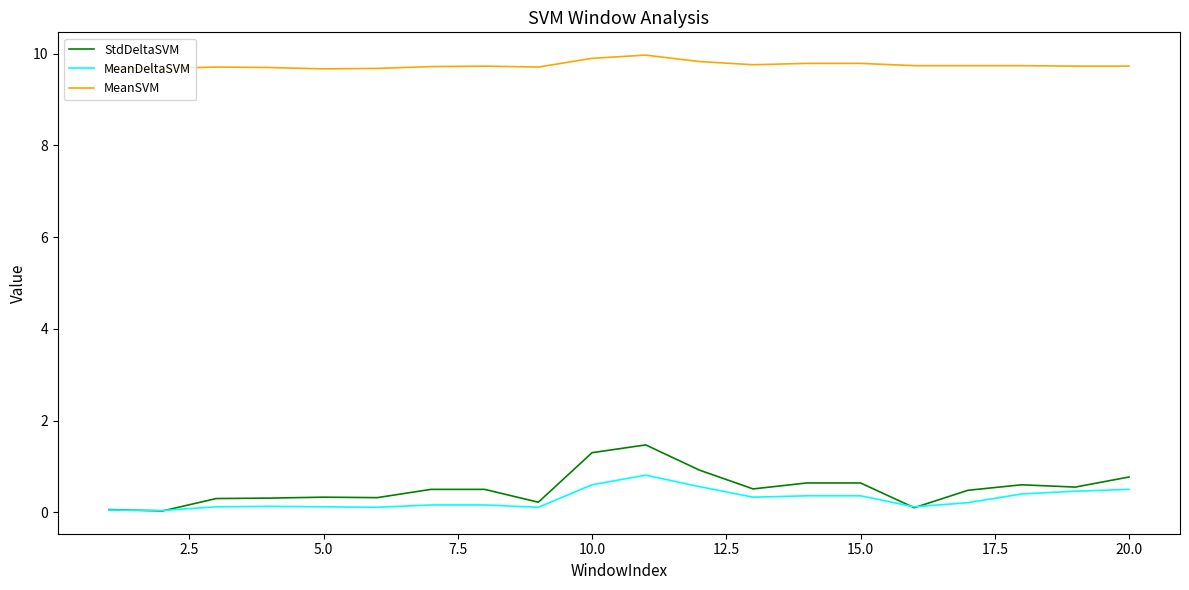

Which series has the largest range (max minus min)?

StdDeltaSVM